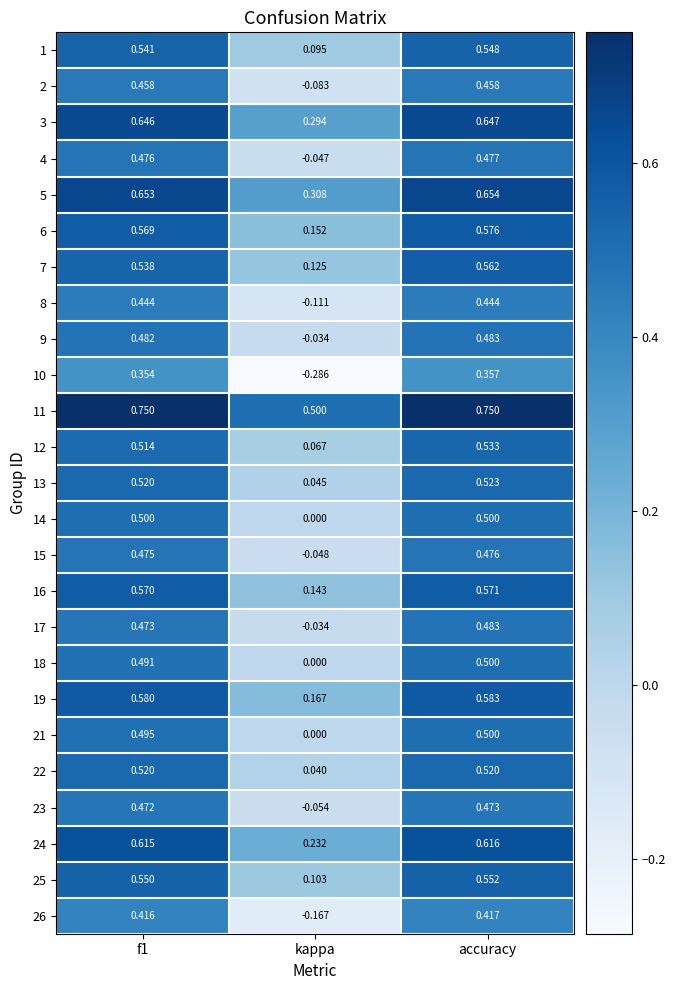

How many distinct data groups are displayed?

25